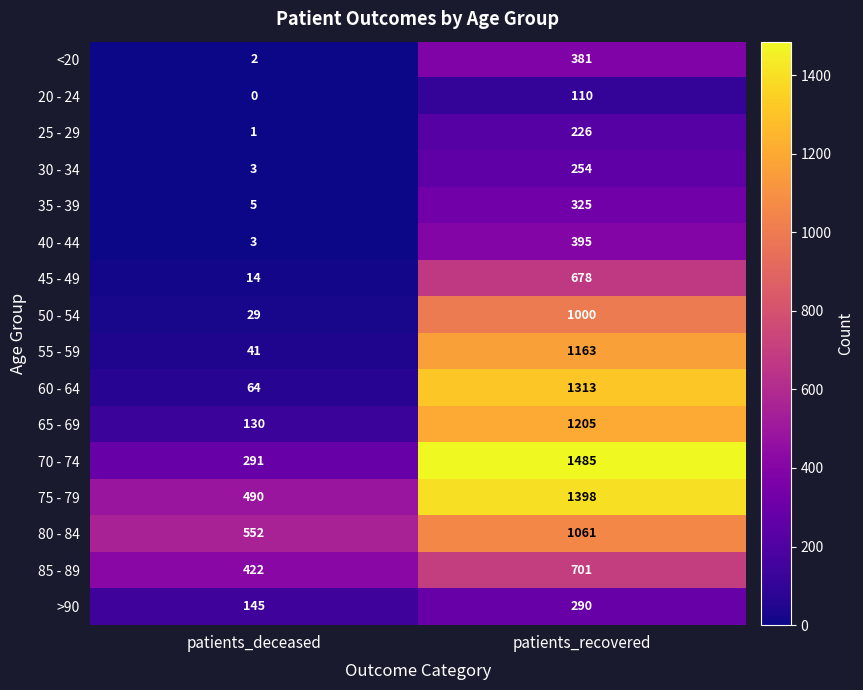

List the series in order of their peak value, highest first.

70 - 74, 75 - 79, 60 - 64, 65 - 69, 55 - 59, 80 - 84, 50 - 54, 85 - 89, 45 - 49, 40 - 44, <20, 35 - 39, >90, 30 - 34, 25 - 29, 20 - 24